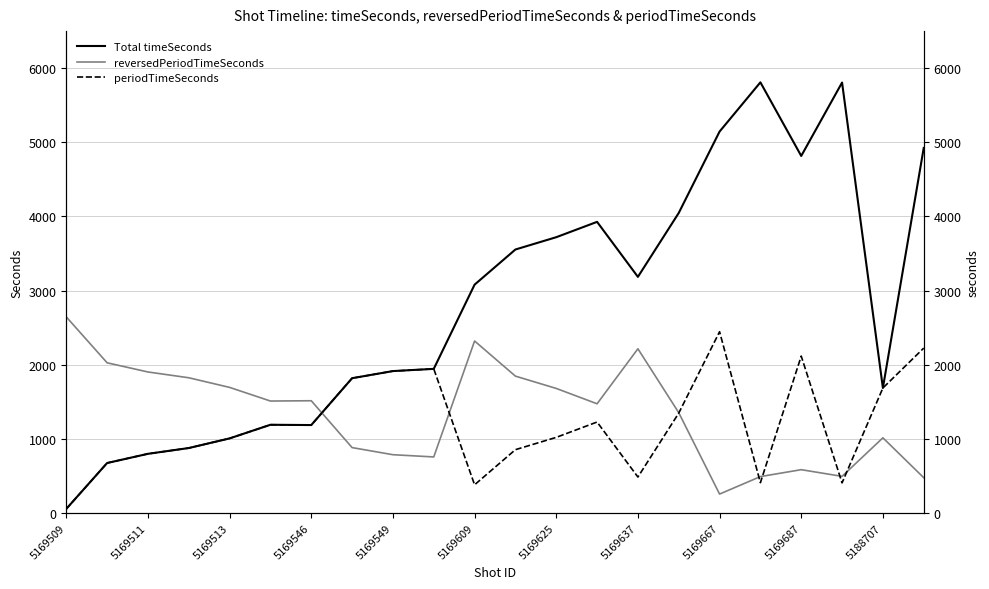

What is the minimum value shown in the chart?

55